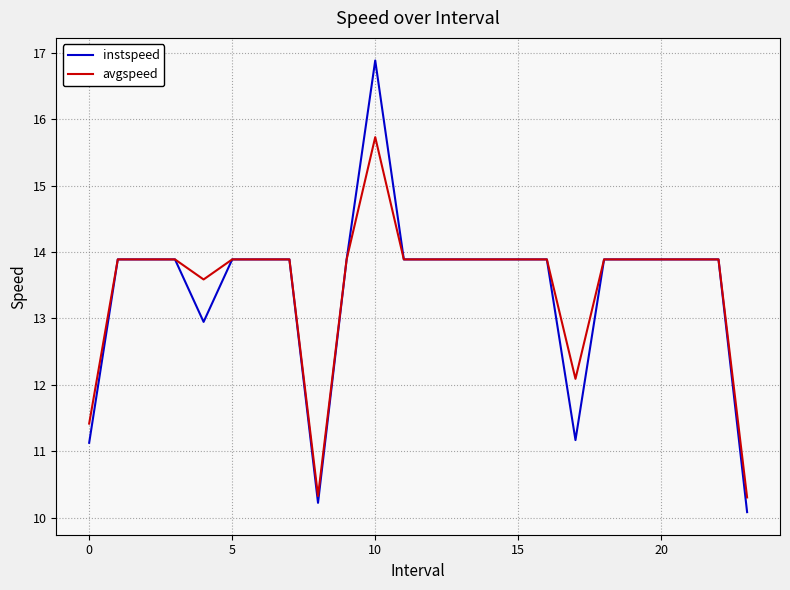

Does the chart have visible grid lines?

Yes